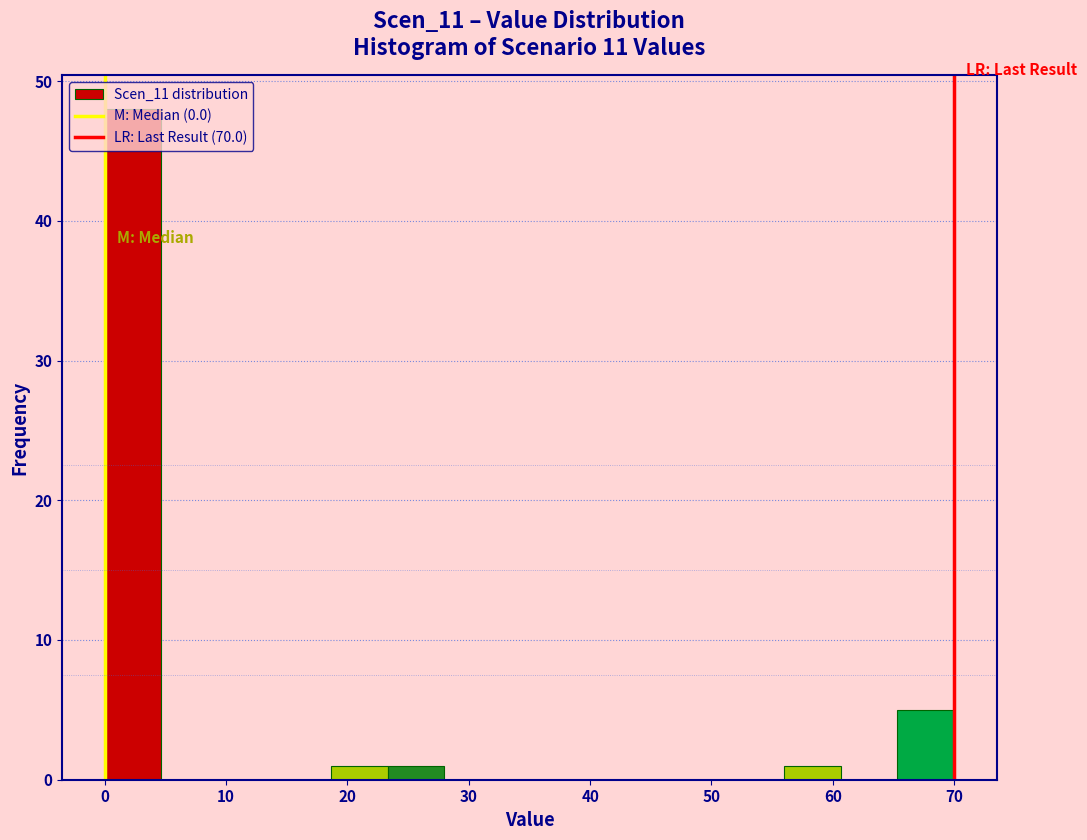

Reading left to right, transcribe this chart: for each bar, give the range it covers on the x-axis and its height. Neither the bar edges nor the heights are printed on the chart, so give them approximately, as read against the axes.

0 to 5: 48
5 to 9: 0
9 to 14: 0
14 to 19: 0
19 to 23: 1
23 to 28: 1
28 to 33: 0
33 to 37: 0
37 to 42: 0
42 to 47: 0
47 to 51: 0
51 to 56: 0
56 to 61: 1
61 to 65: 0
65 to 70: 5